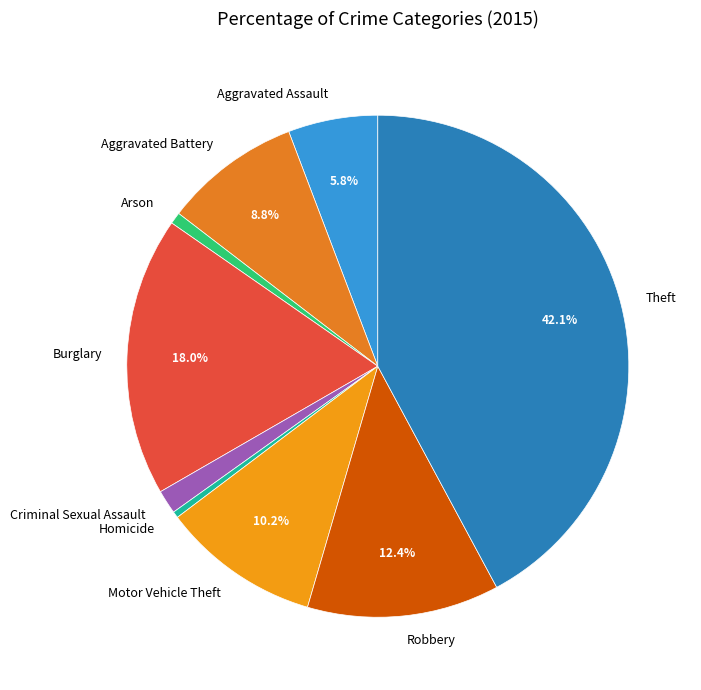

To the nearest percent, what percentage of the pie is Theft?

42%